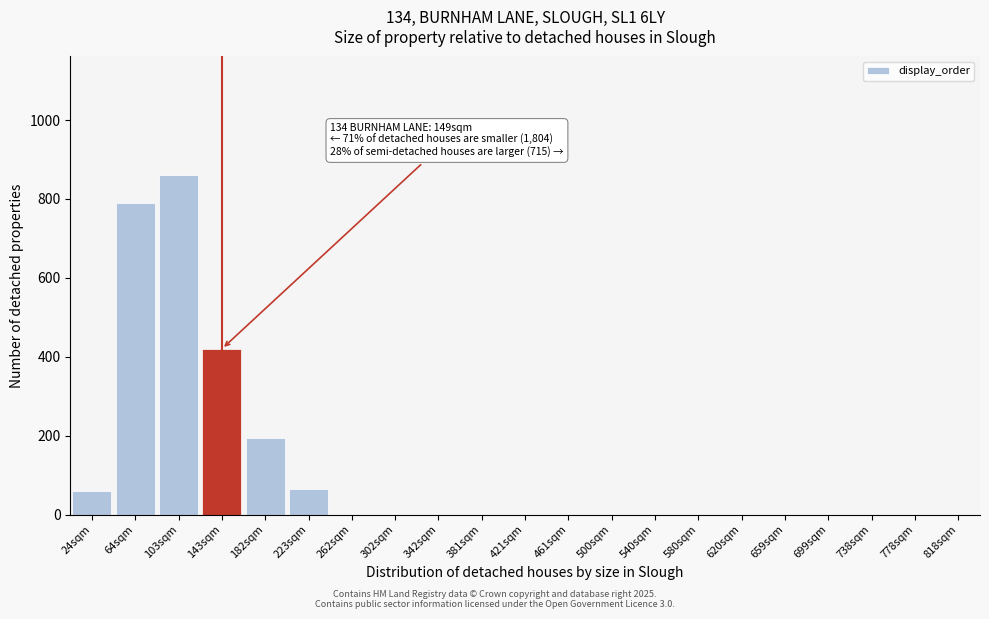

Reading left to right, list all the values displayed in this chart.

24sqm=60	64sqm=790	103sqm=860	143sqm=420	182sqm=195	223sqm=65	262sqm=0	302sqm=0	342sqm=0	381sqm=0	421sqm=0	461sqm=0	500sqm=0	540sqm=0	580sqm=0	620sqm=0	659sqm=0	699sqm=0	738sqm=0	778sqm=0	818sqm=0